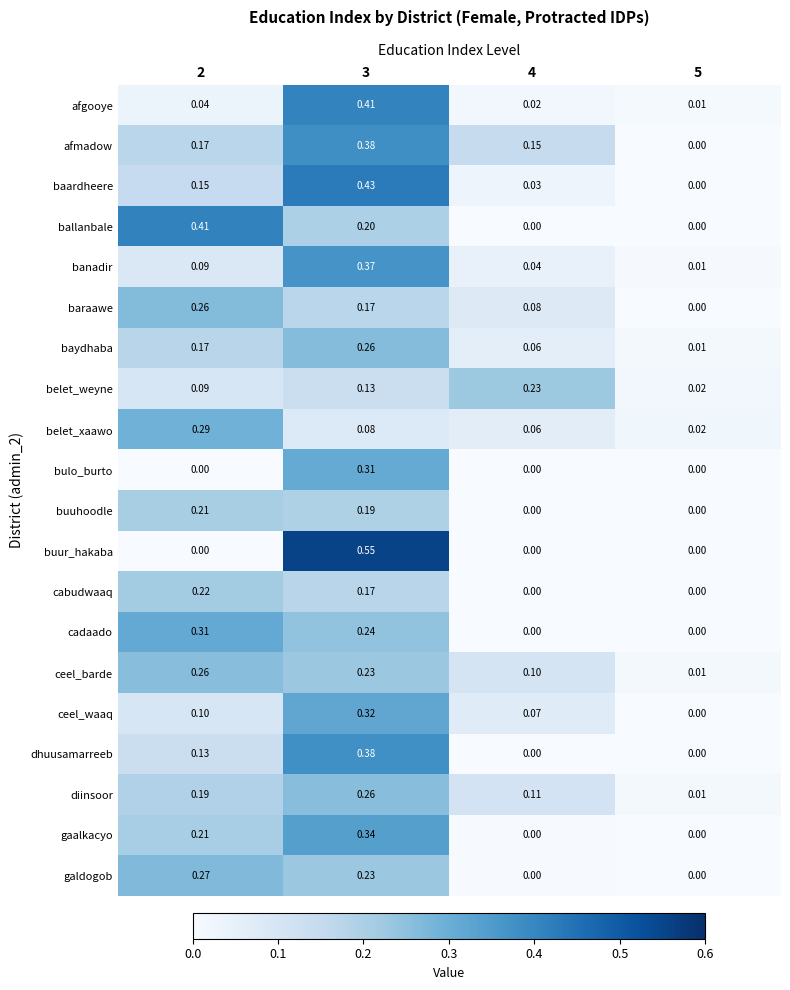

Is the value of dhuusamarreeb at 3 greater than the value of belet_weyne at 5?

Yes